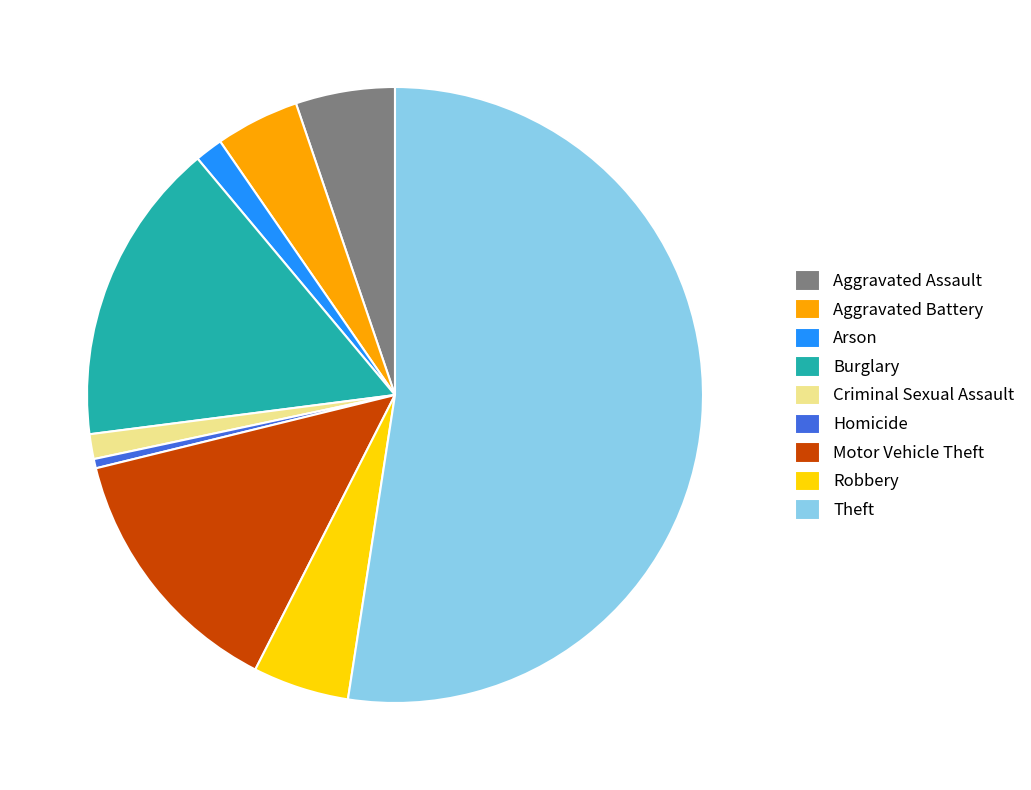

How many segments does this pie chart have?

9